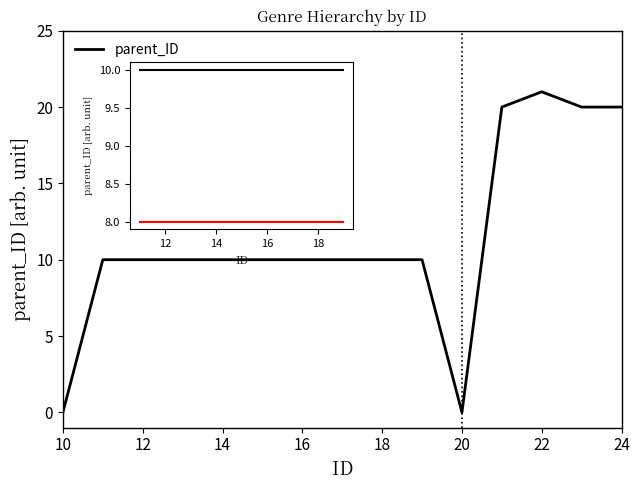

What is the greatest value displayed?

21